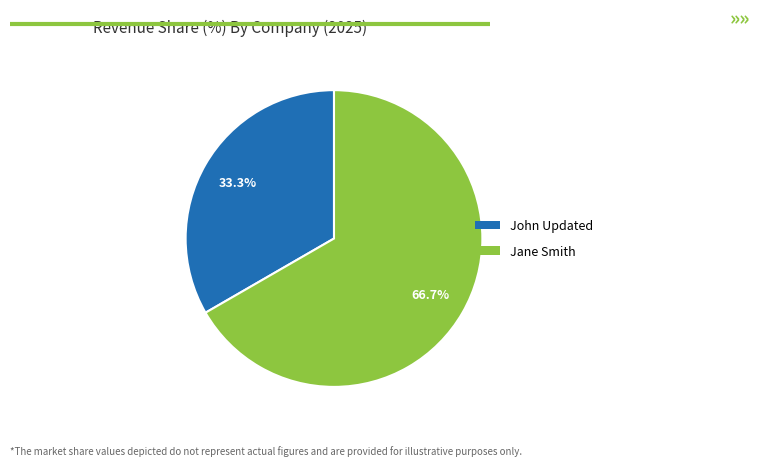

How many slices are in this pie chart?

2